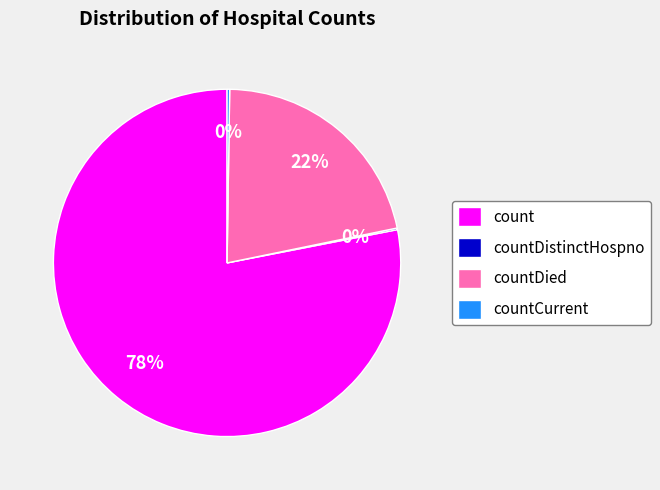

Is the sum of count and countDied greater than half?

Yes